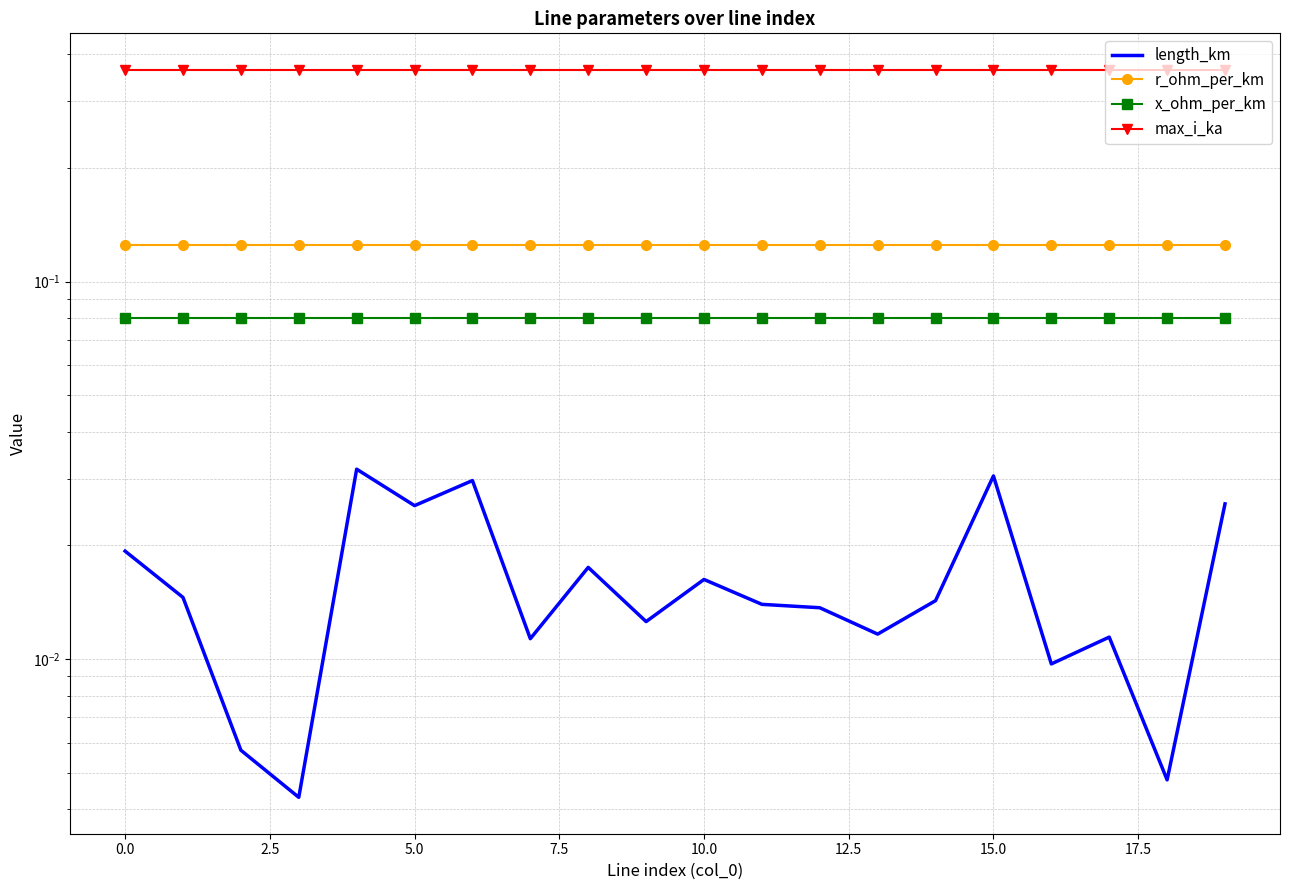

True or false: r_ohm_per_km and length_km cross at least once.

False